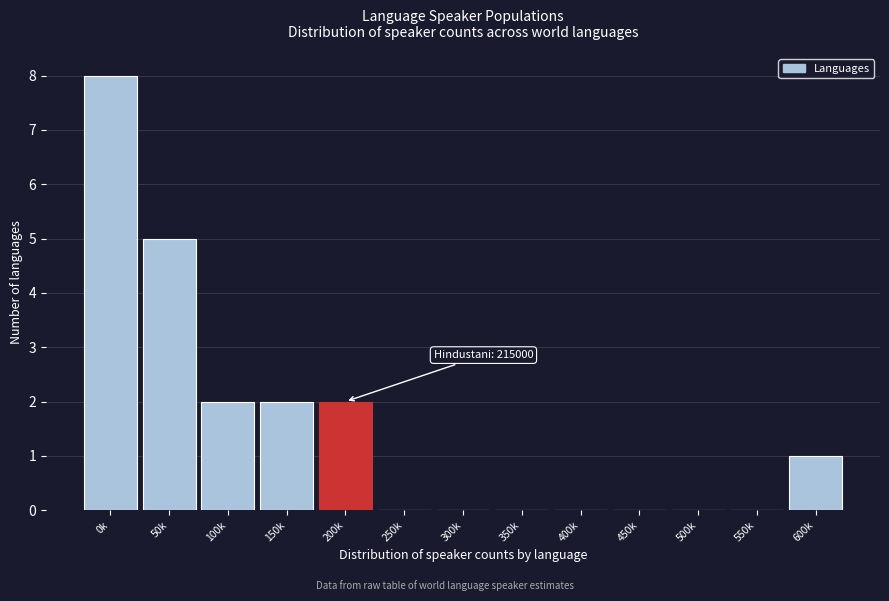

Reading right to left, what are all the values shown in this chart?

600k=1	550k=0	500k=0	450k=0	400k=0	350k=0	300k=0	250k=0	200k=2	150k=2	100k=2	50k=5	0k=8